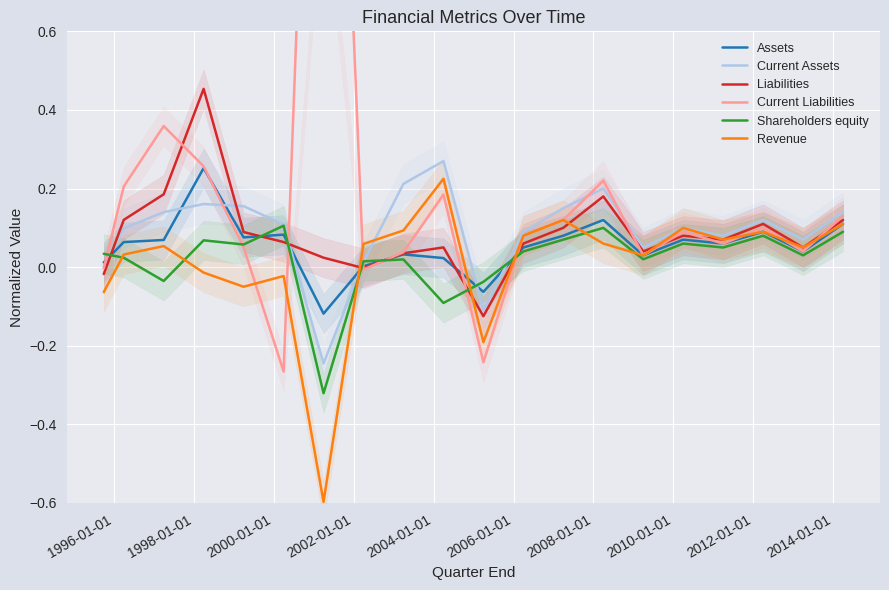

How many interior local valleys does the Current Assets series have?

5